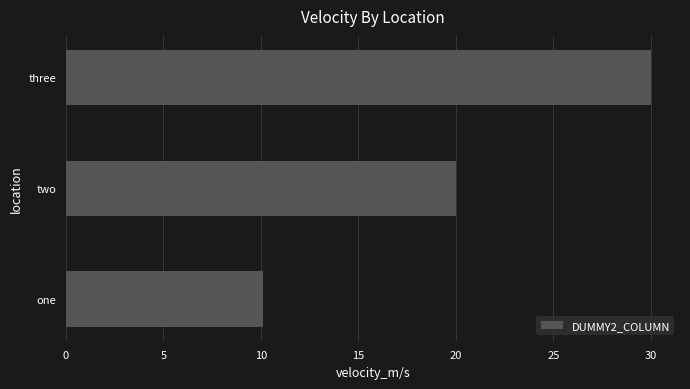

True or false: the data shows 7.0 at two.

False